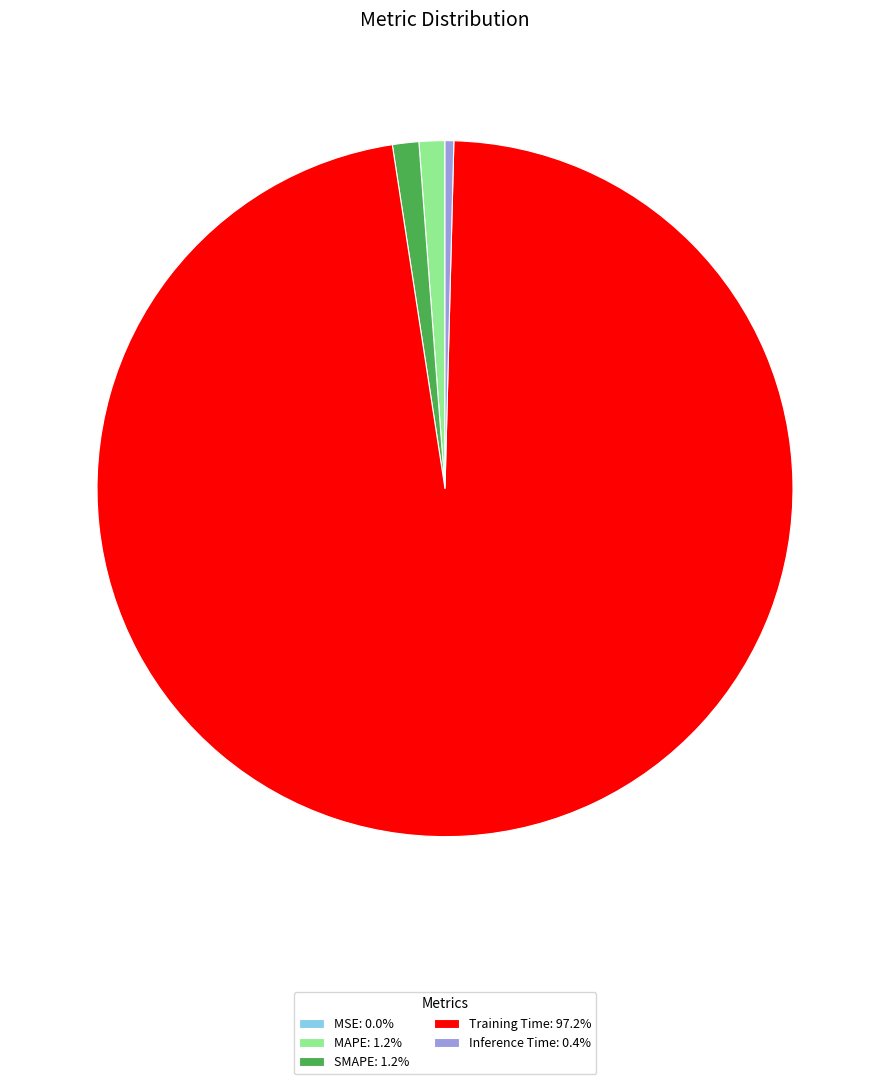

Is the sum of Training Time: 97.2% and MAPE: 1.2% greater than half?

Yes